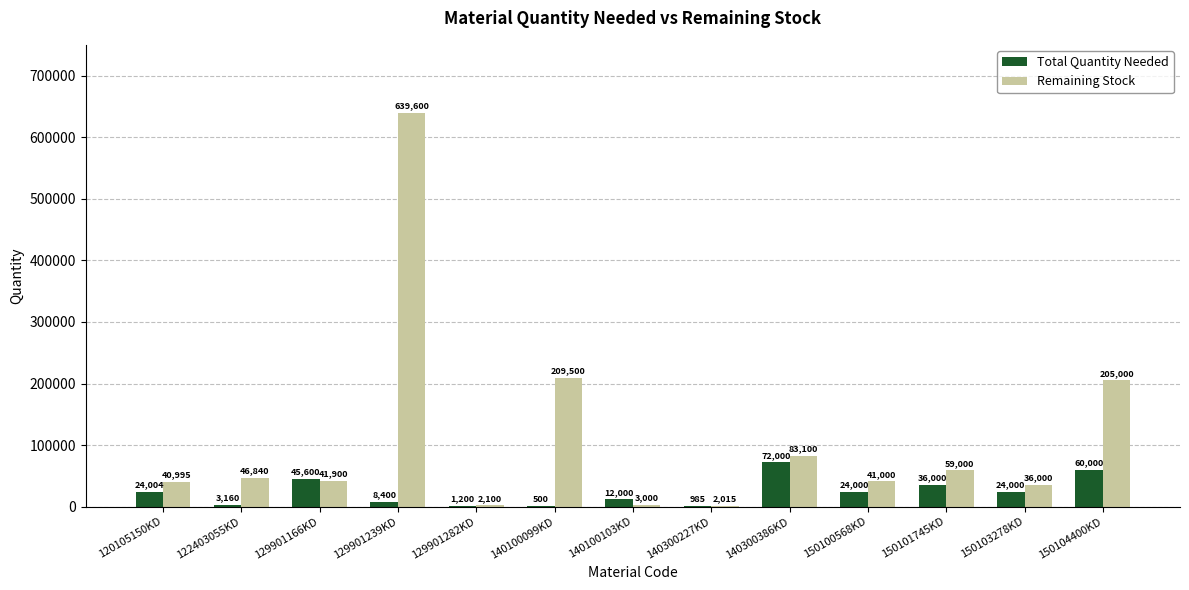

Where is Total Quantity Needed nearest to the value 36250?

150101745KD